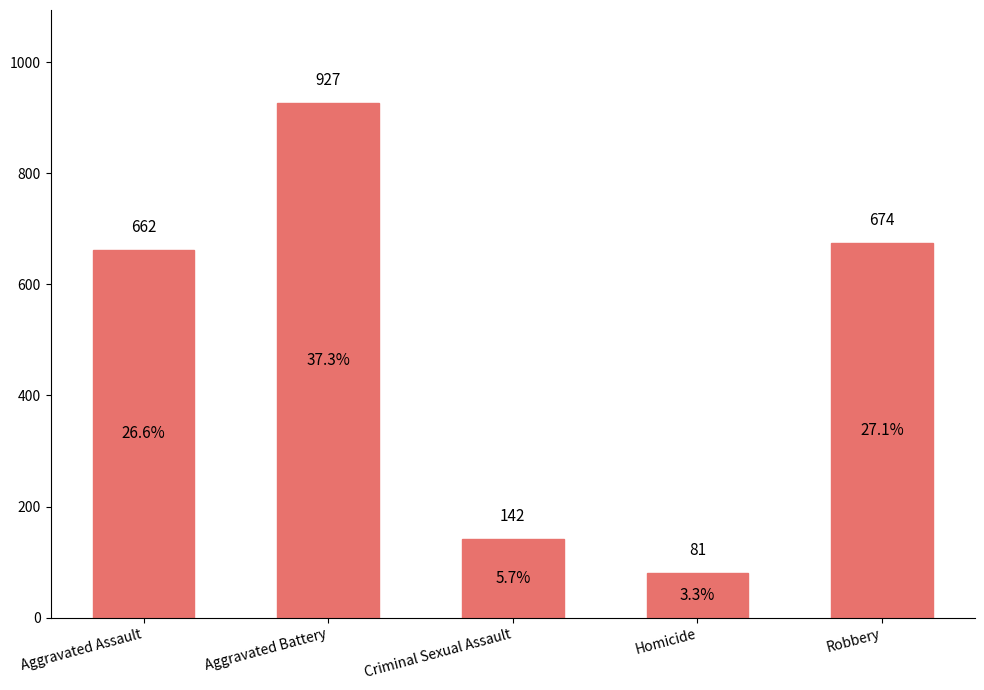

Rank the categories by value from lowest to highest.

Homicide, Criminal Sexual Assault, Aggravated Assault, Robbery, Aggravated Battery